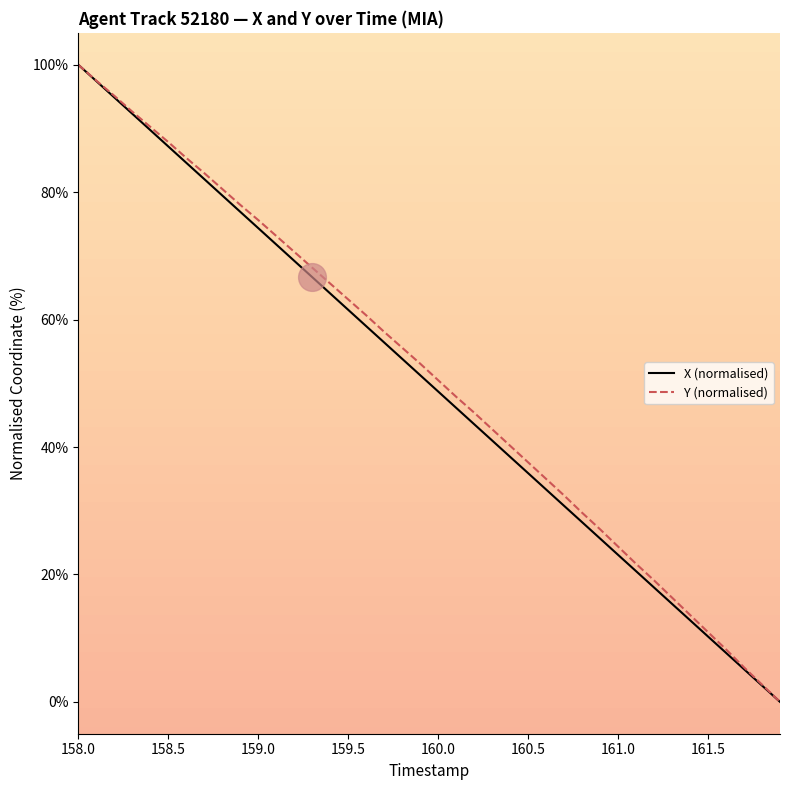

What is the highest value of the Y (normalised) series?

100.0